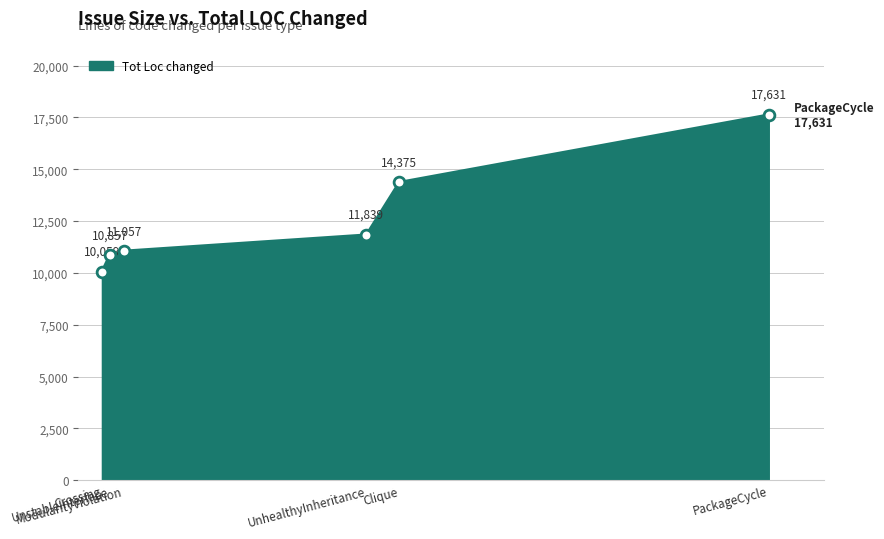

What is the average value?

12636